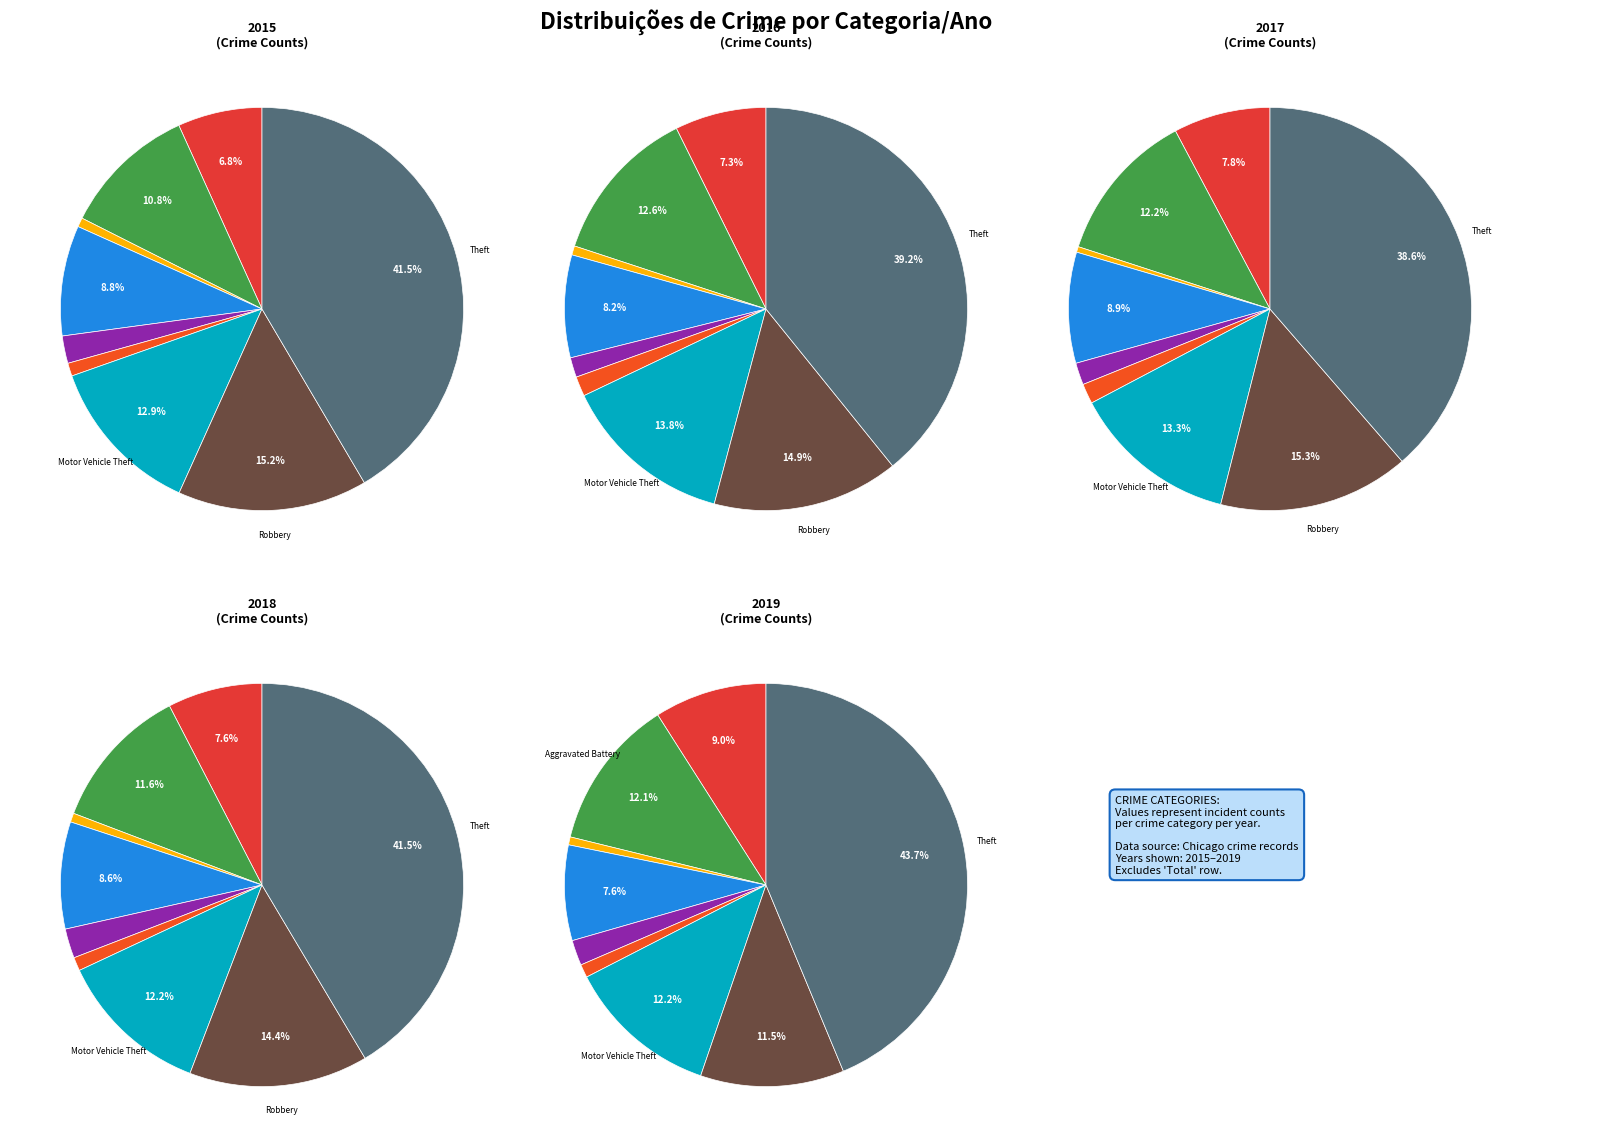

Count the number of slices in the pie.

9